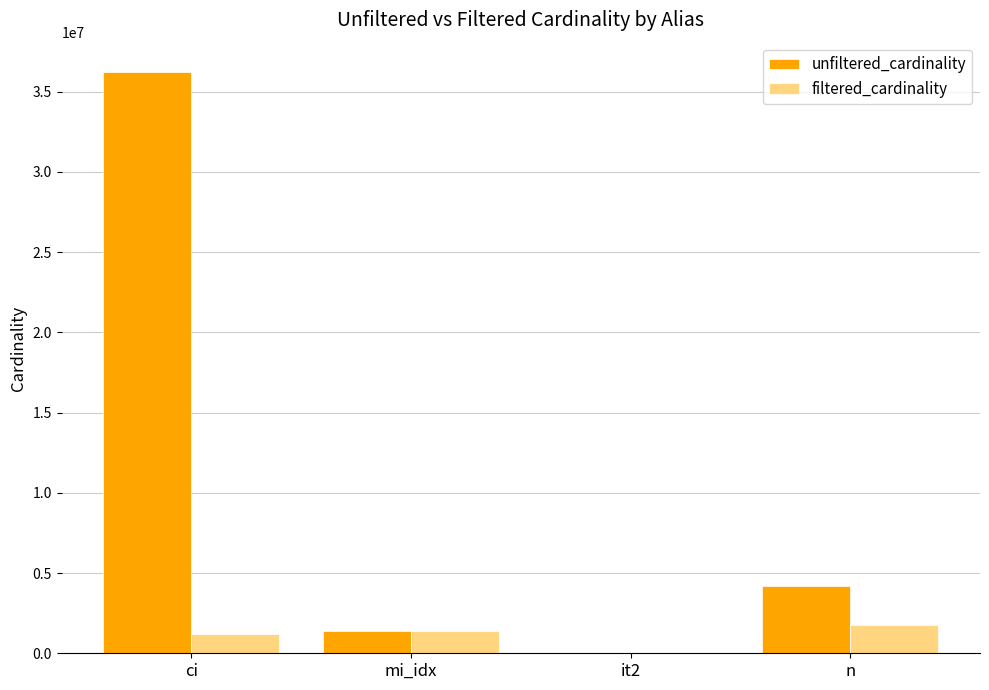

The value of unfiltered_cardinality at n is 2113859. True or false?

False